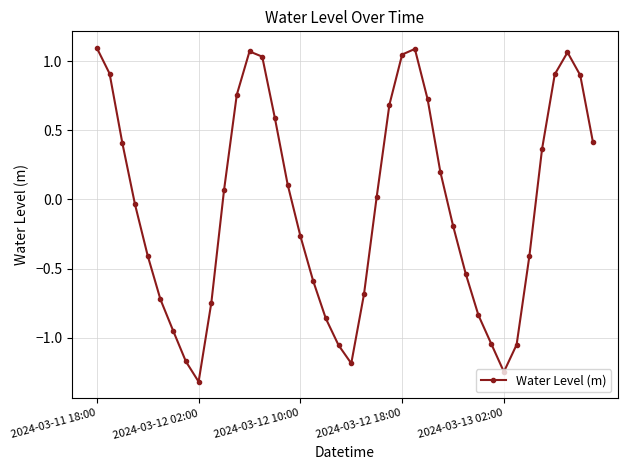

What is the smallest value displayed?

-1.3